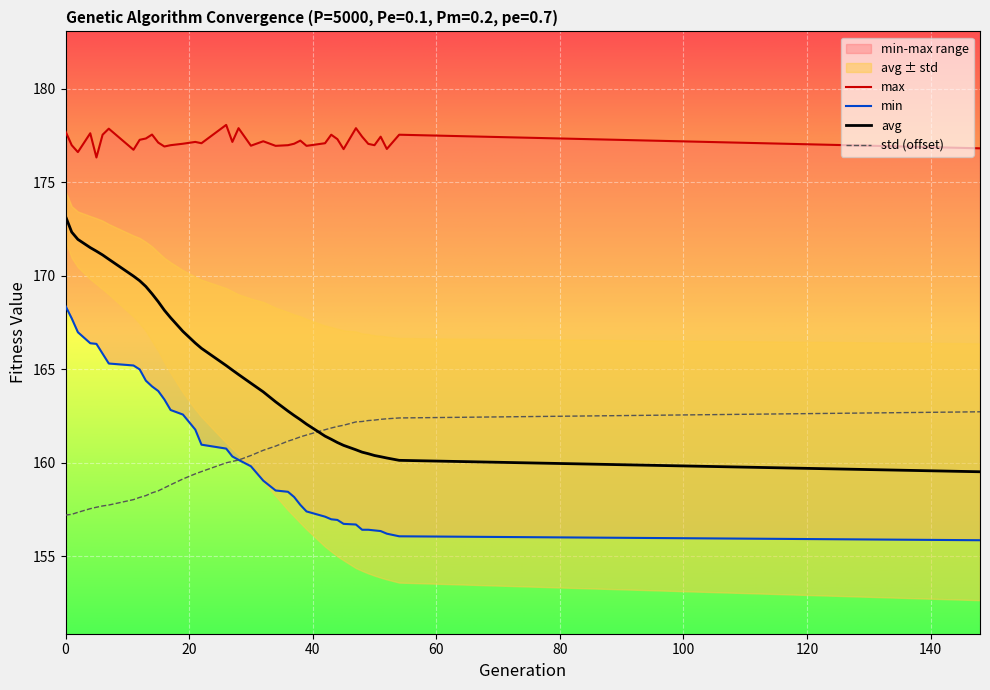

At which label does std first exceed 160?

26